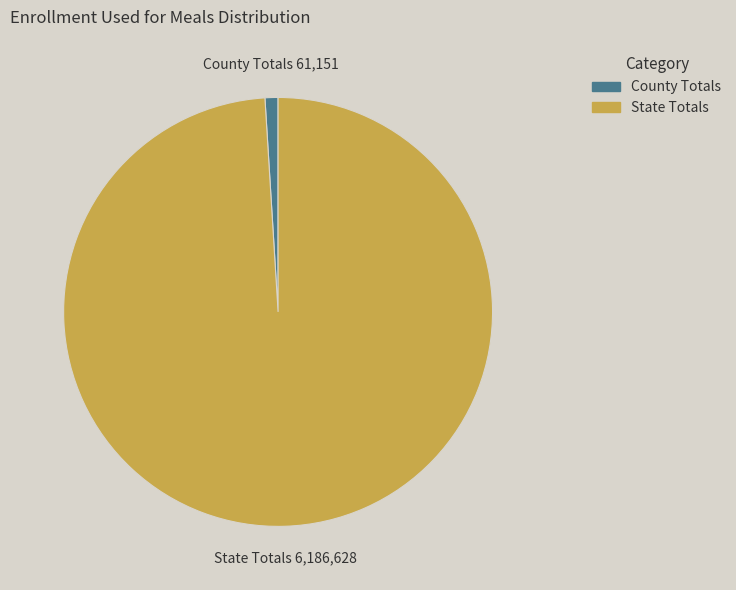

Does State Totals account for over 50% of the chart?

Yes